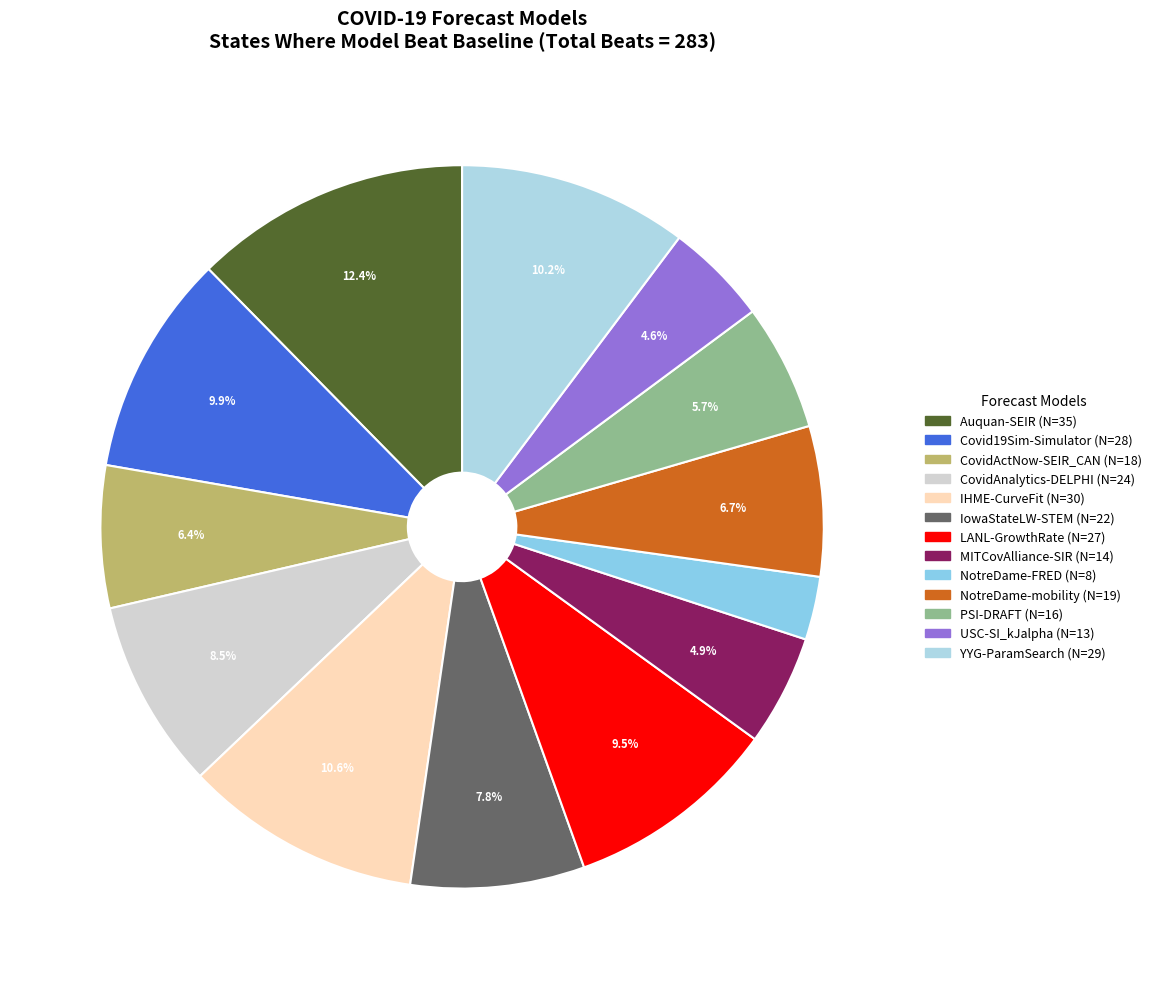

Does any single category account for the majority?

No